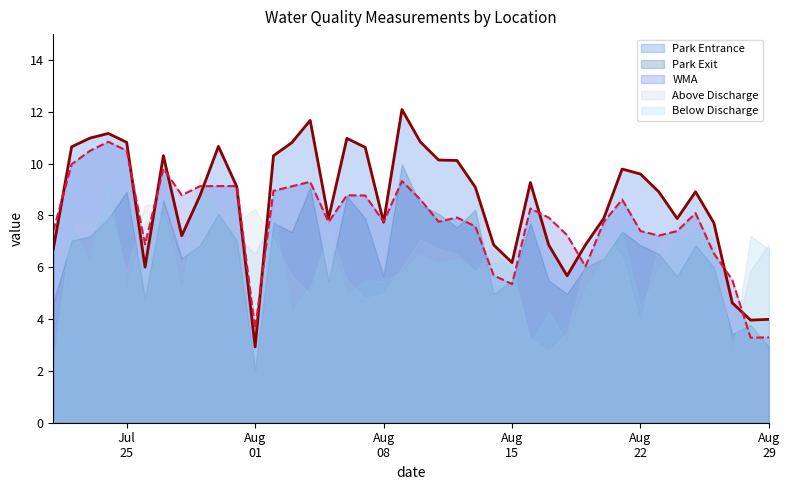

What value does the Above Discharge series have at 2016-08-19?

6.1